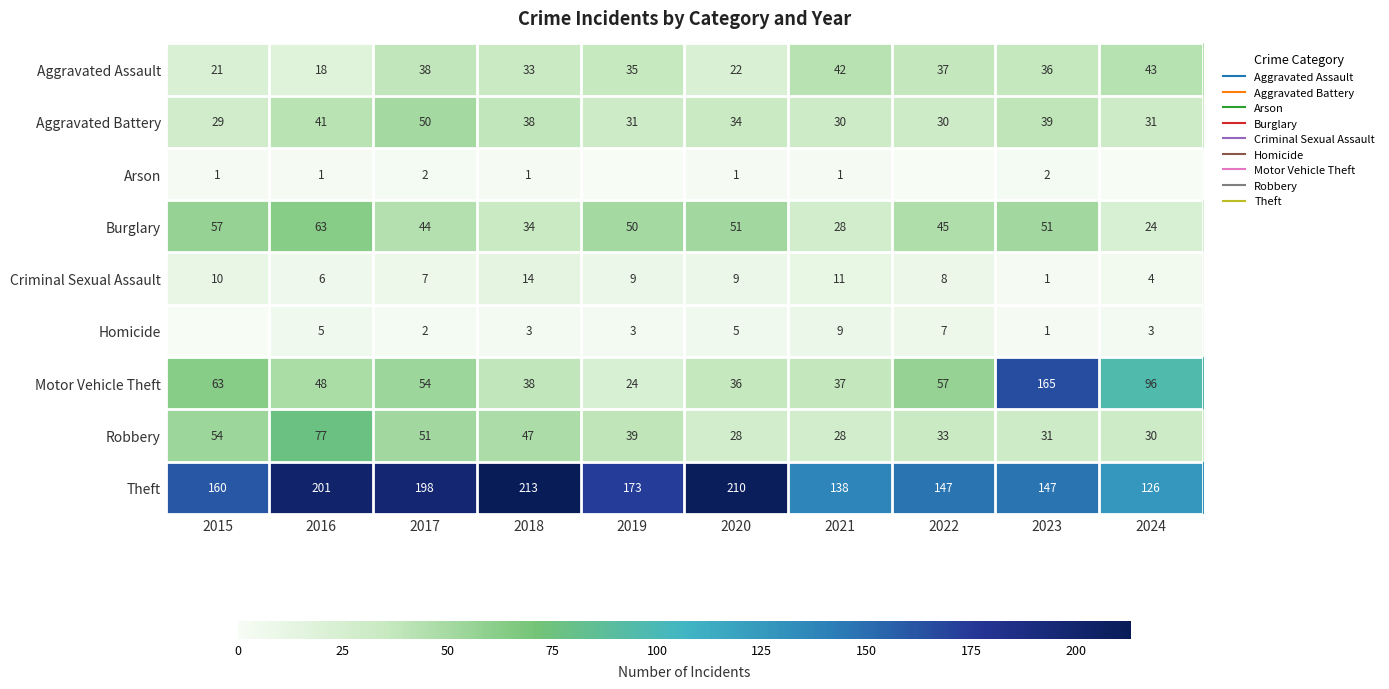

What value does the Aggravated Battery series have at 2017?

50